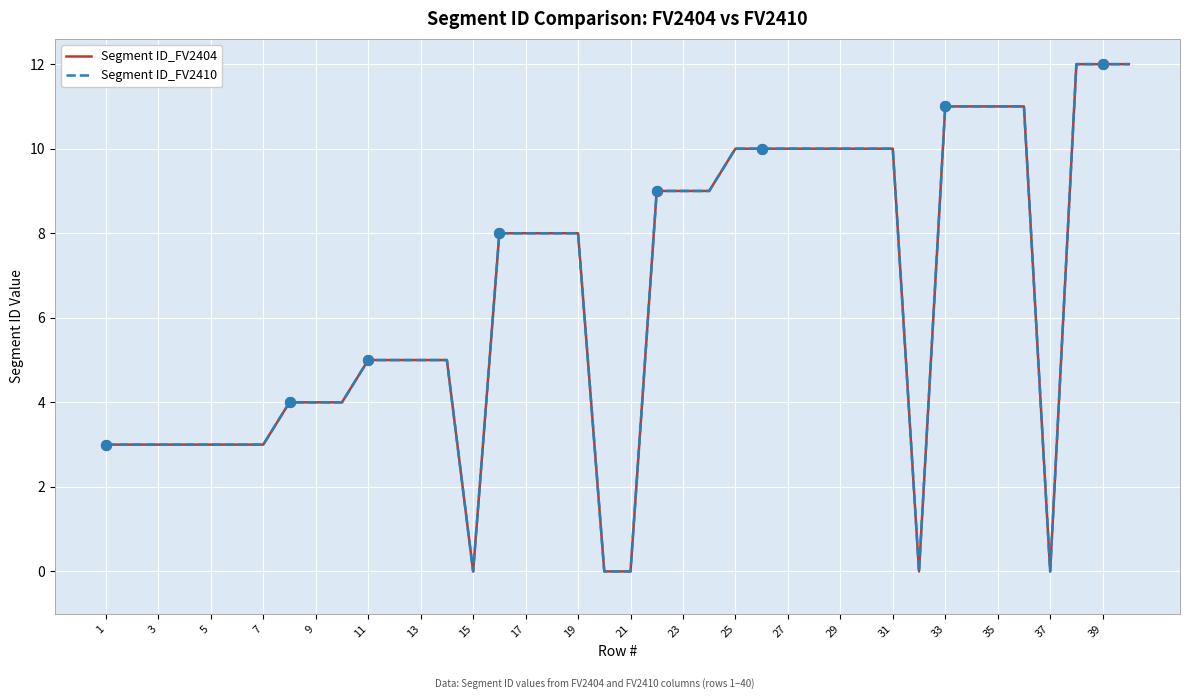

Does the chart have visible grid lines?

Yes